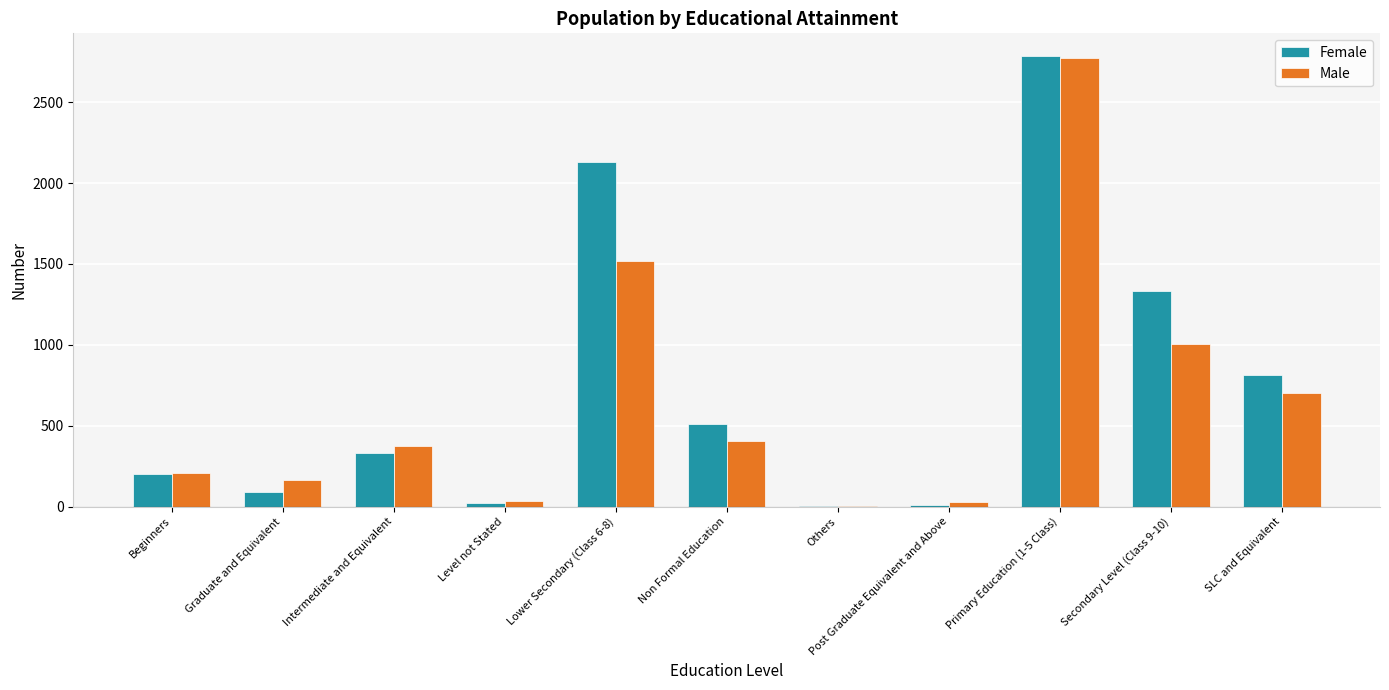

Between Graduate and Equivalent and Others, which series saw the biggest shift?

Male